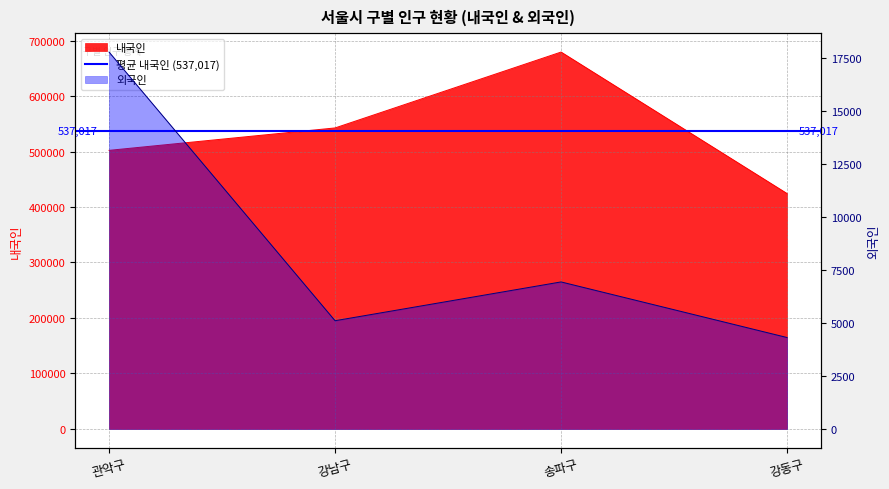

Which category has the highest value in the 내국인 series?

송파구